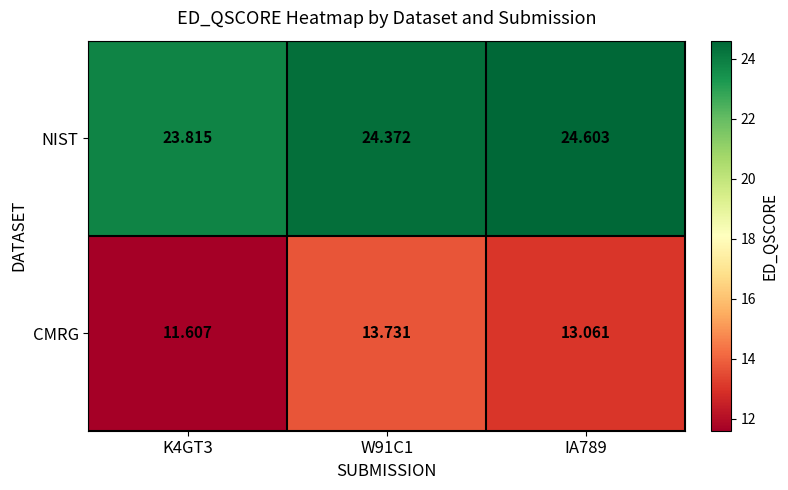

Which series has the largest total across all categories?

NIST